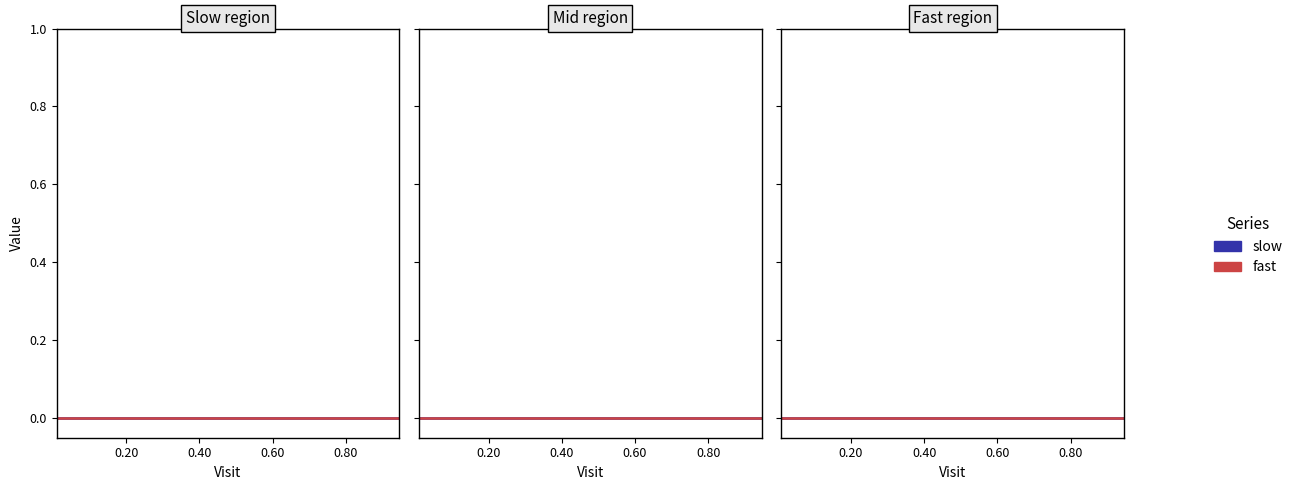

The slow series shows 0.0 at 5. True or false?

True